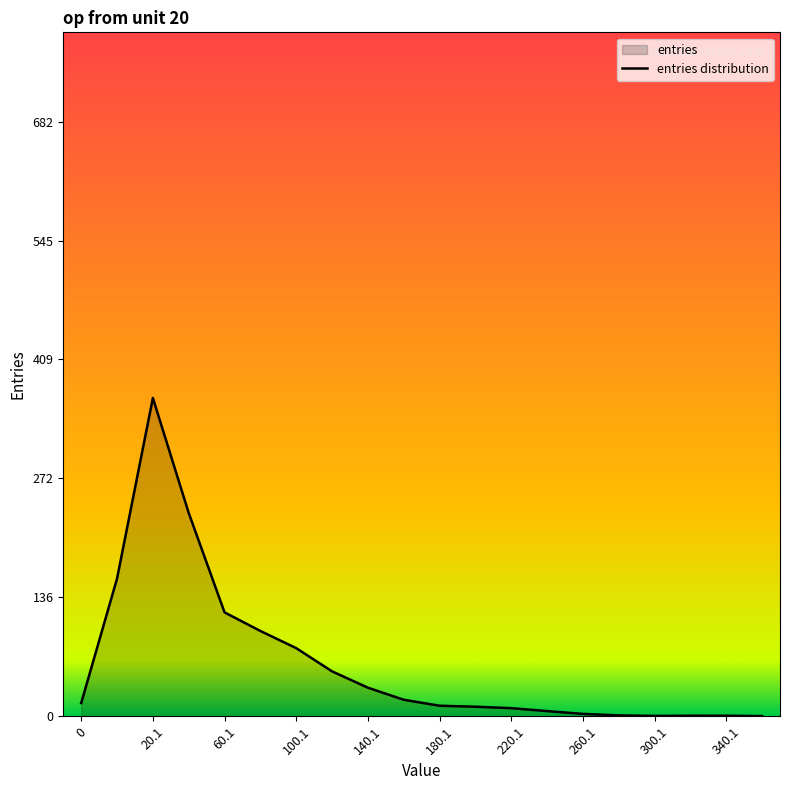

How many series are shown in this chart?

1